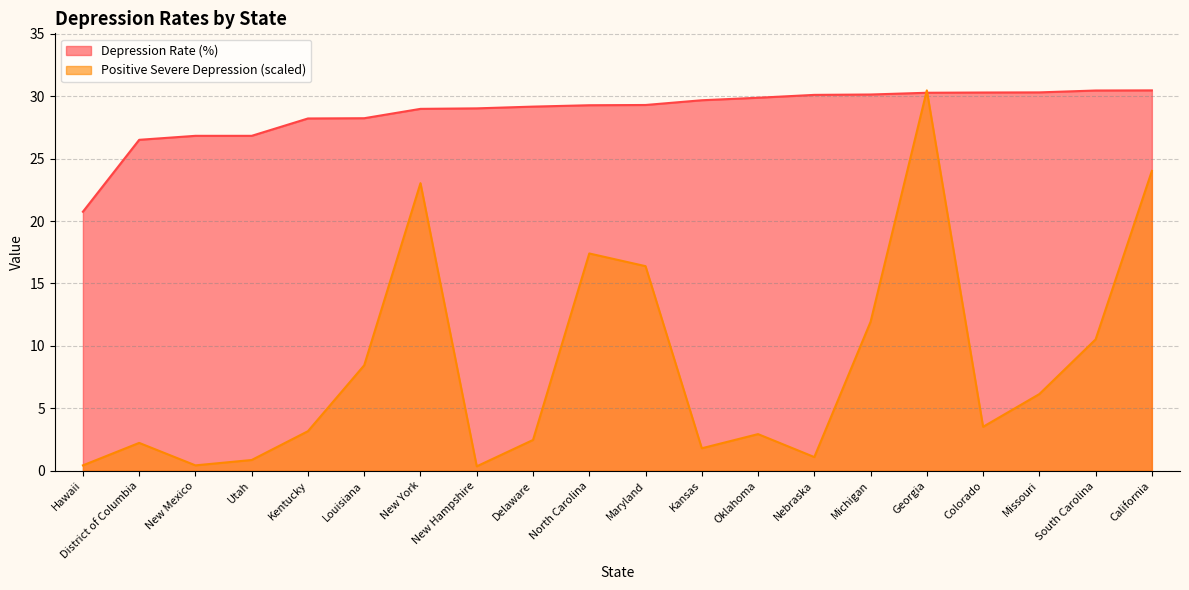

What is the label of the 11th point from the right?

North Carolina